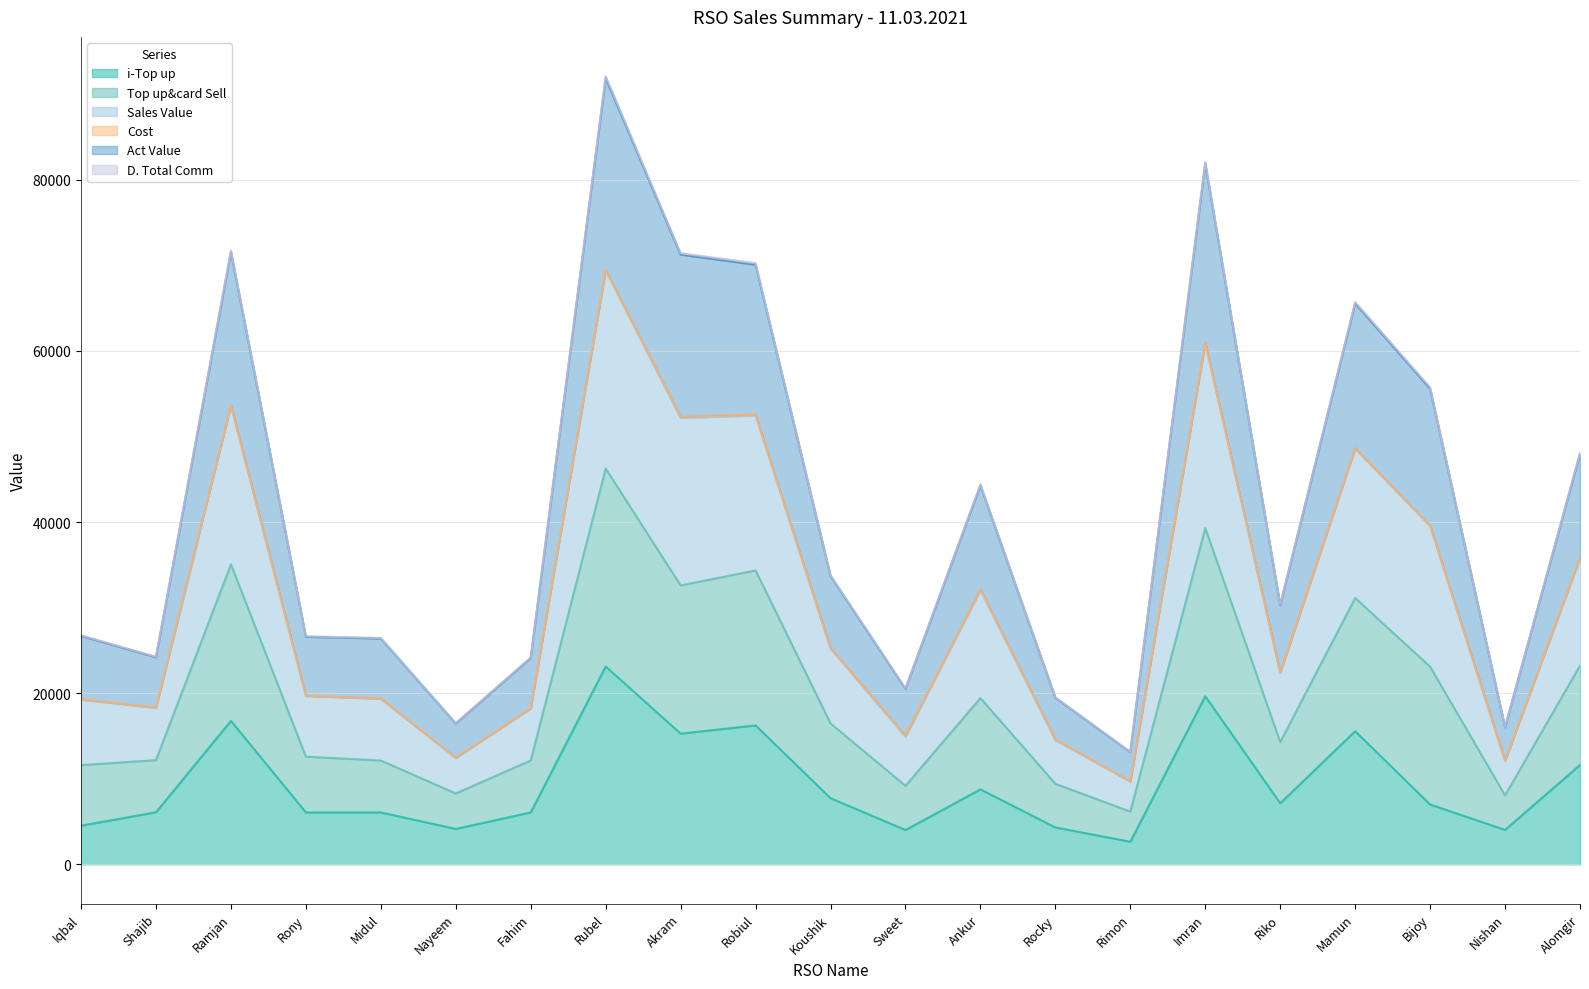

Does the chart display data point markers on the line(s)?

No